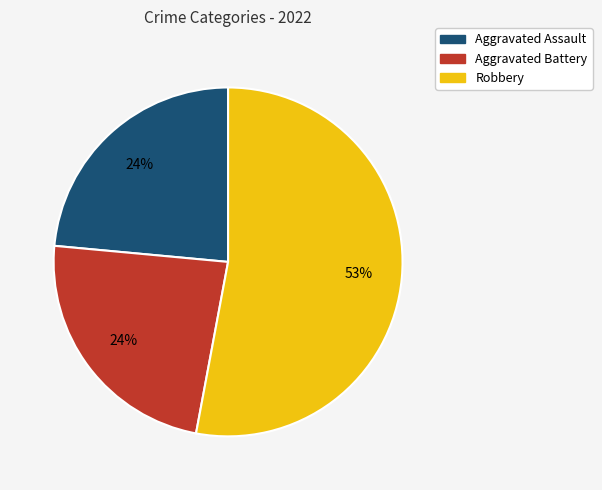

Is there any slice that represents more than half of the pie?

Yes